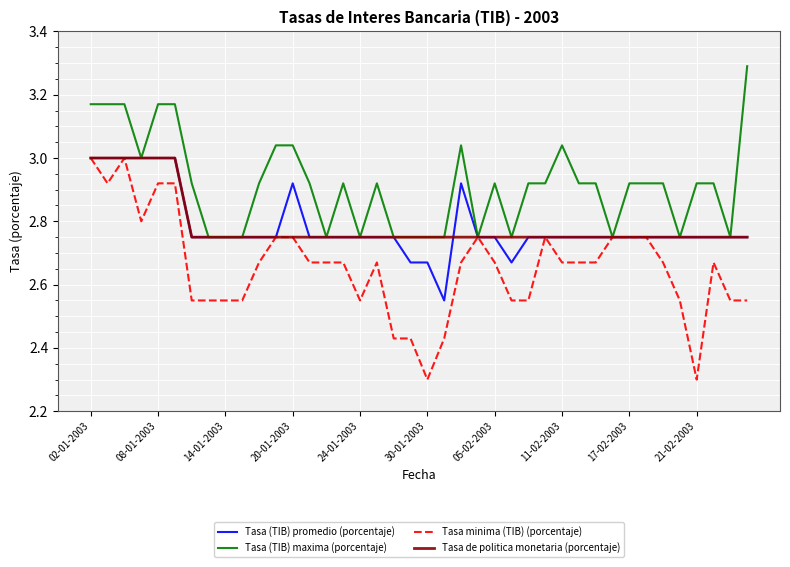

What is the smallest value displayed?

2.3